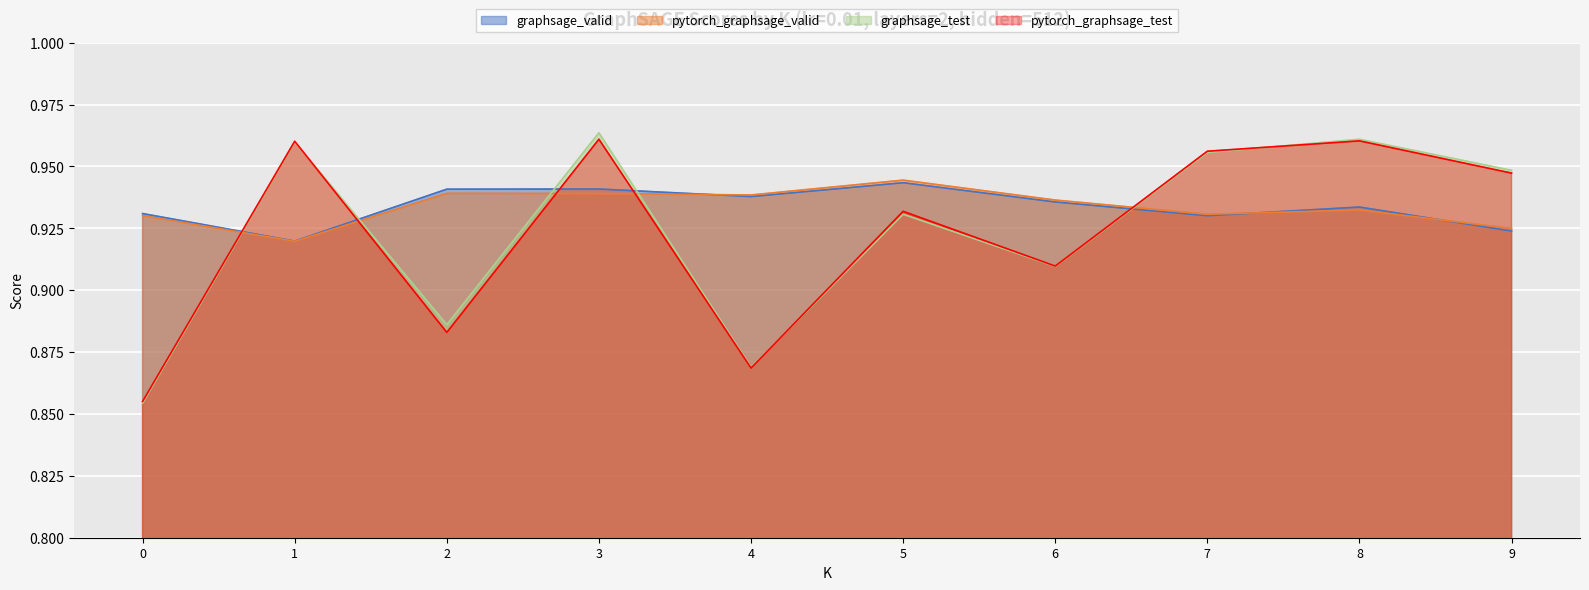

The value of graphsage_valid at 7 is 0.5. True or false?

False